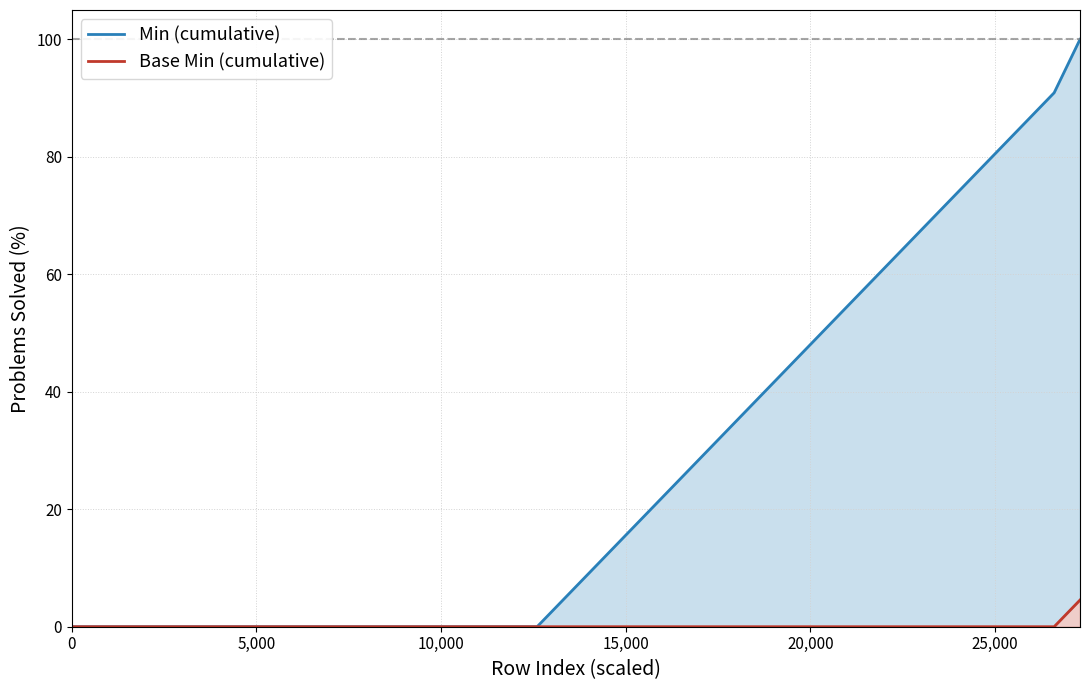

Which series has the largest total across all categories?

Min (cumulative)